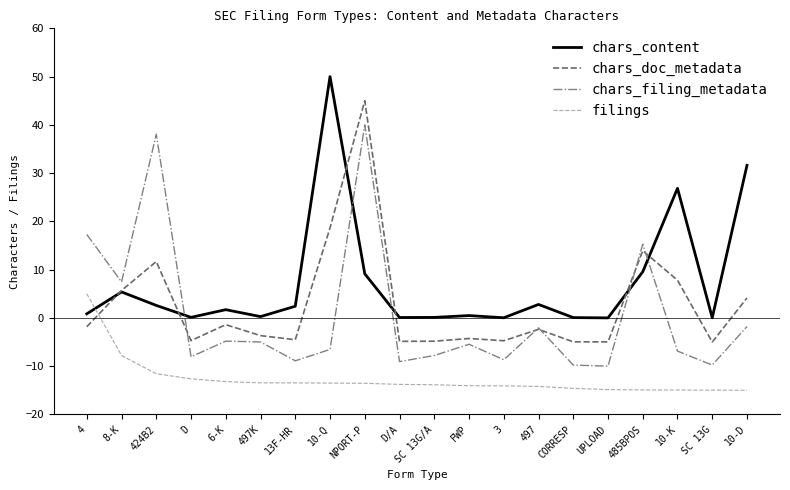

What is the greatest value displayed?

50.0